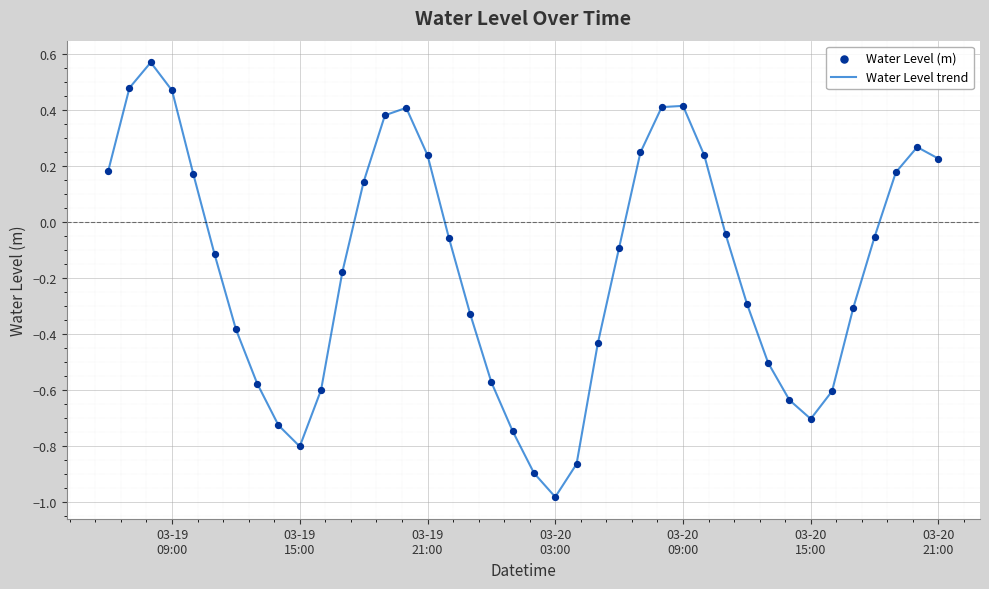

What is the difference between the maximum and minimum values?

1.6